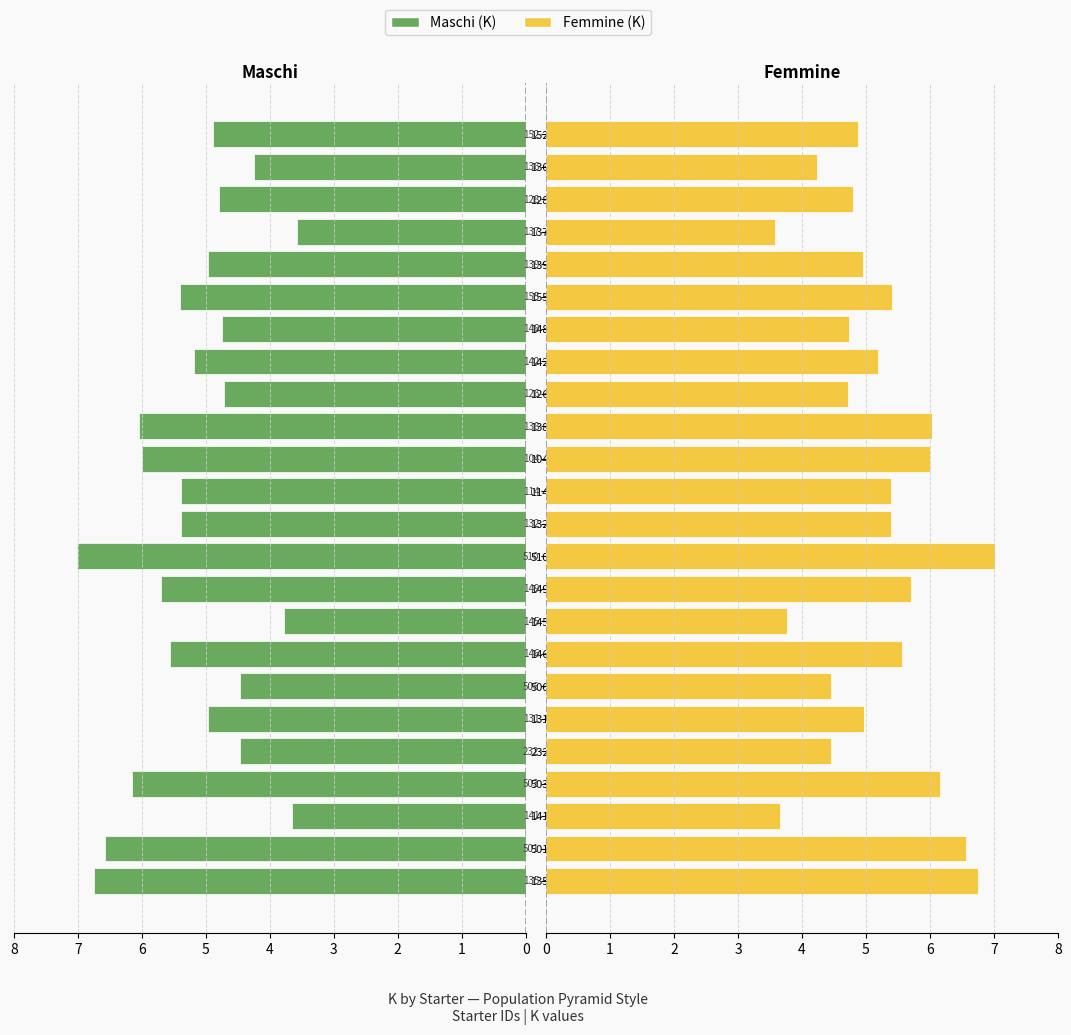

What are all the series names shown in the legend?

Maschi, Femmine